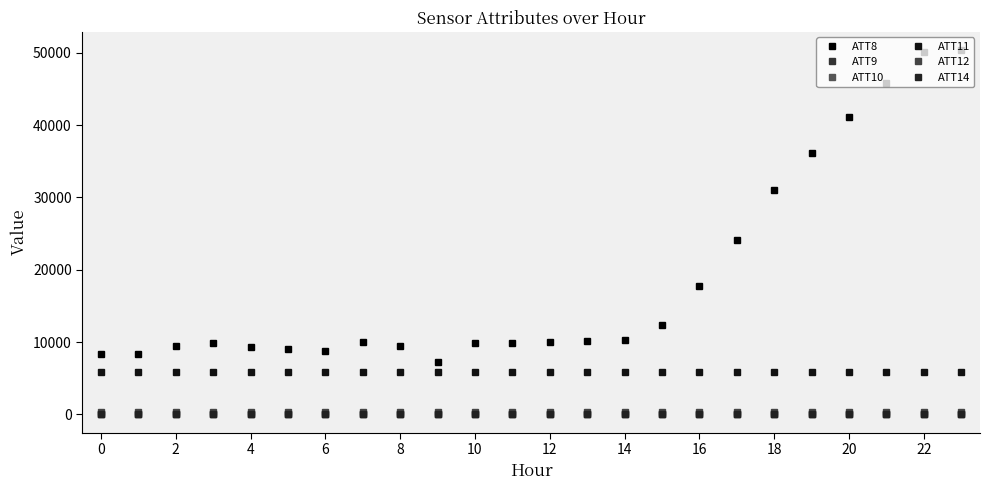

What is the average value of the ATT10 series?

14.4